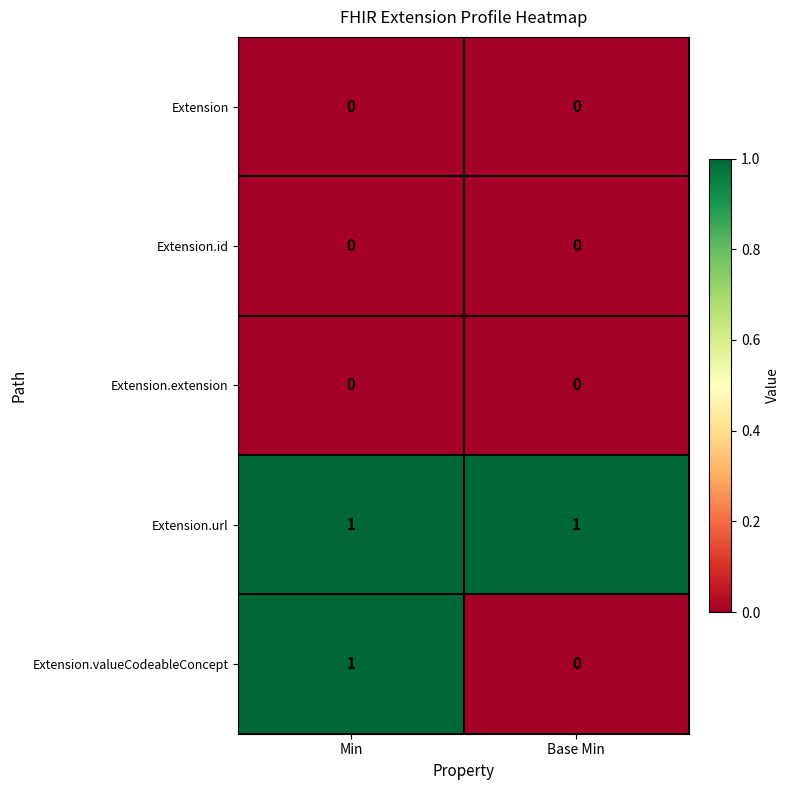

Between Min and Base Min, which series saw the biggest shift?

Extension.valueCodeableConcept